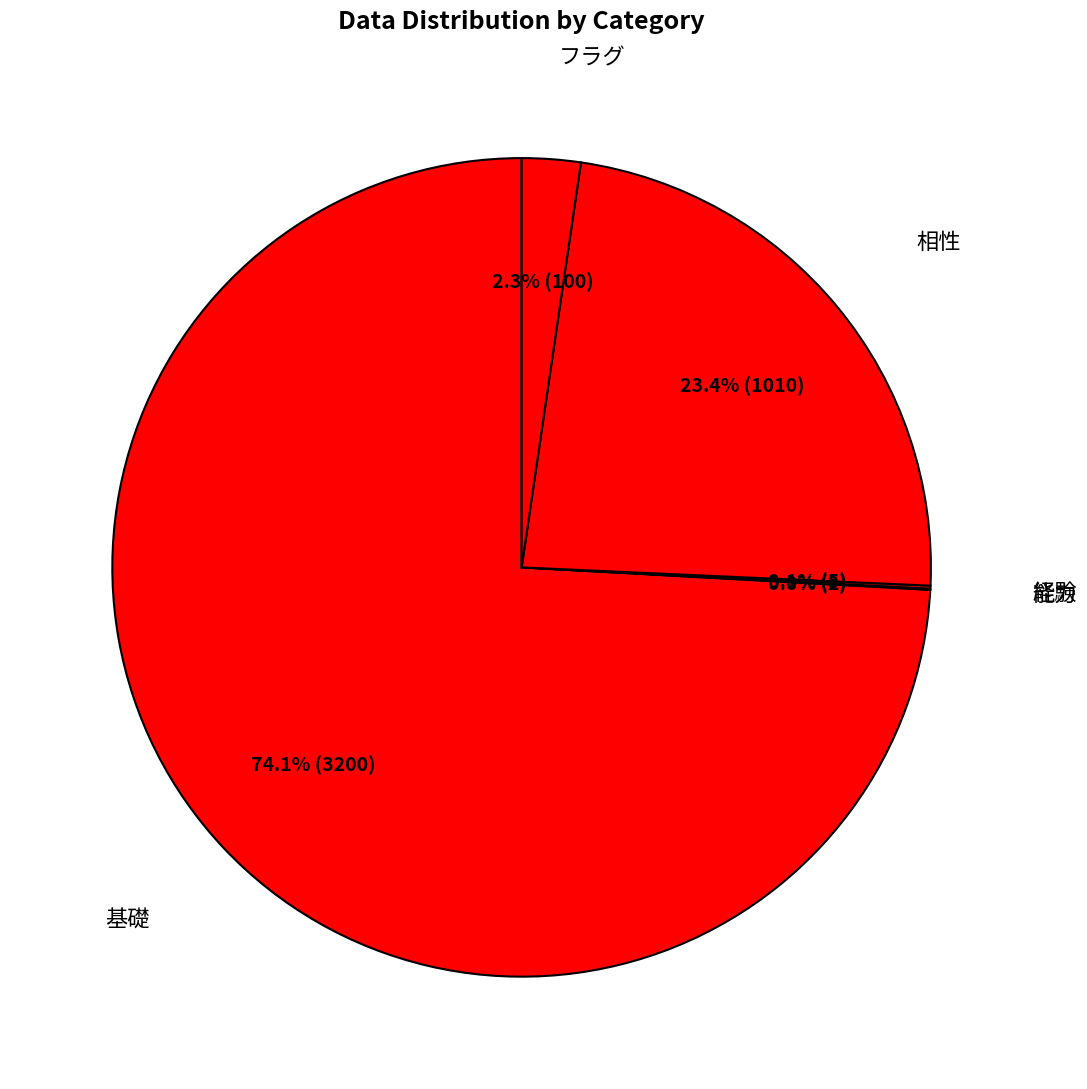

Count the number of slices in the pie.

6